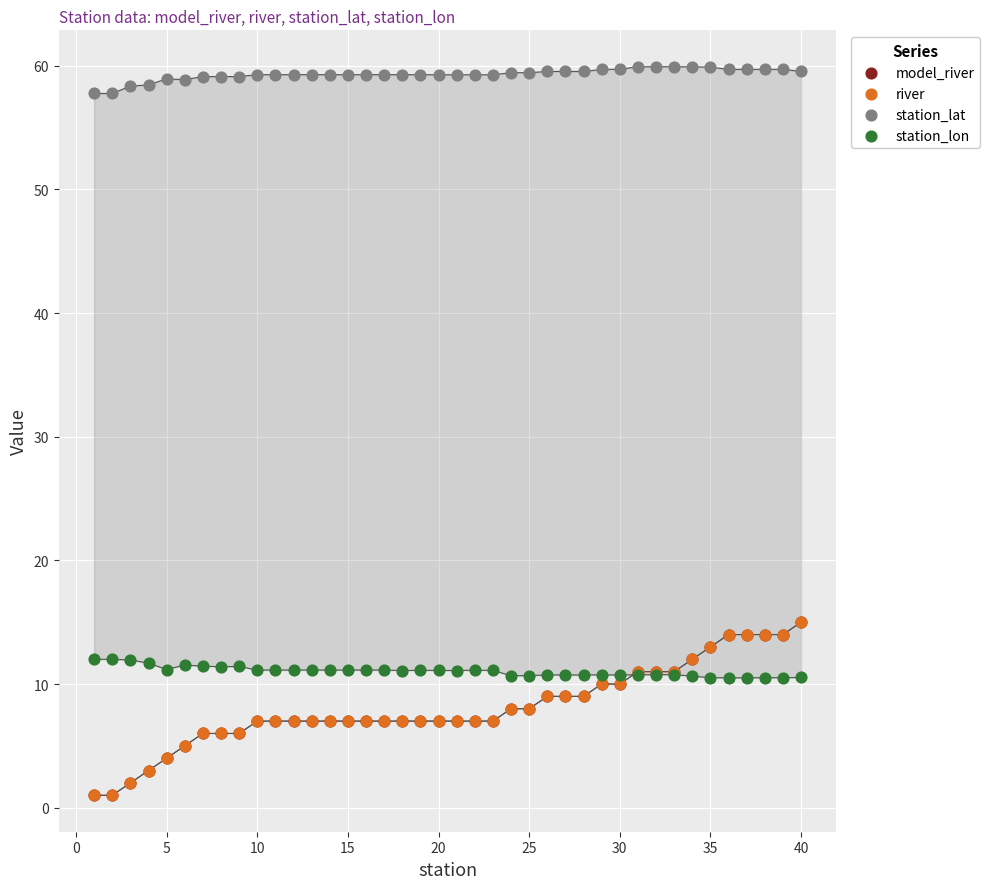

Which series has the widest spread of Y values?

model_river